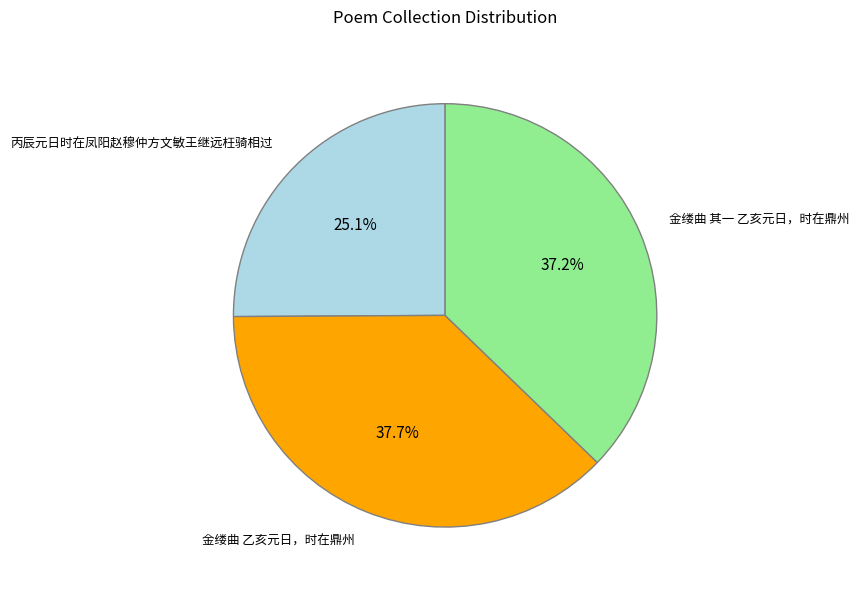

The 金缕曲 乙亥元日，时在鼎州 slice represents 28% of the pie. True or false?

False